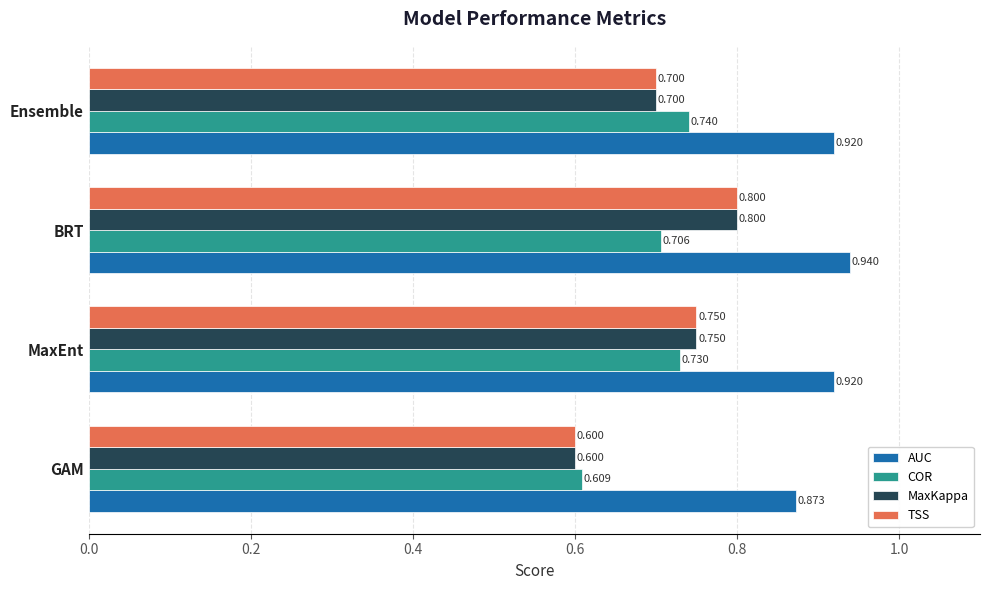

What is the minimum value shown in the chart?

0.6